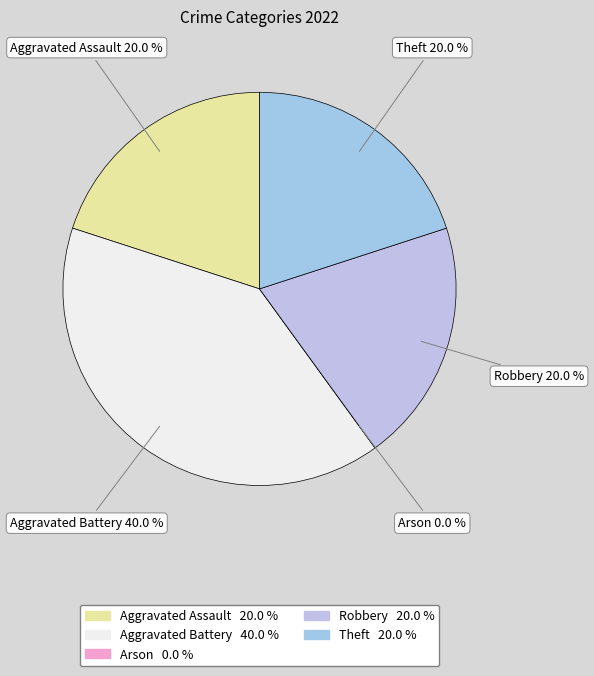

Which slice is the largest?

Aggravated Battery